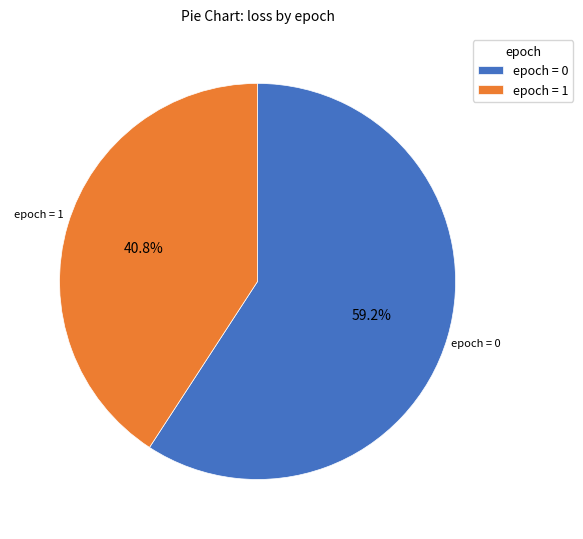

Does epoch = 0 account for over 50% of the chart?

Yes